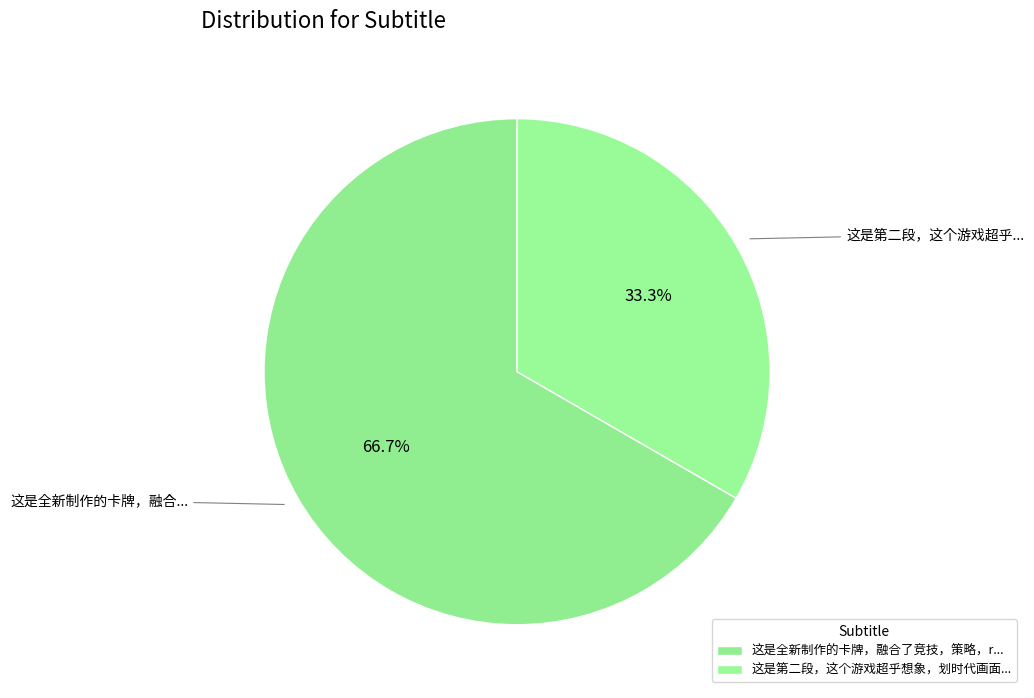

Rank the categories by value from highest to lowest.

这是全新制作的卡牌，融合了竞技，策略，rpg，养成，收集，战斗为一体。, 这是第二段，这个游戏超乎想象，划时代画面，次世代场景。